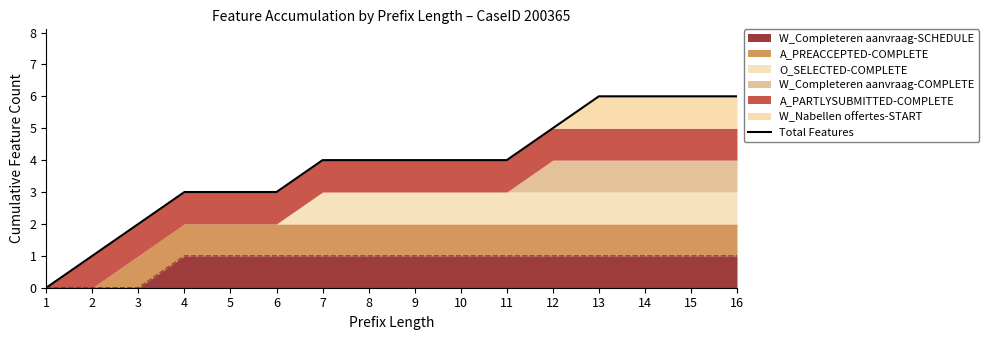

Count the number of categories in the chart.

16